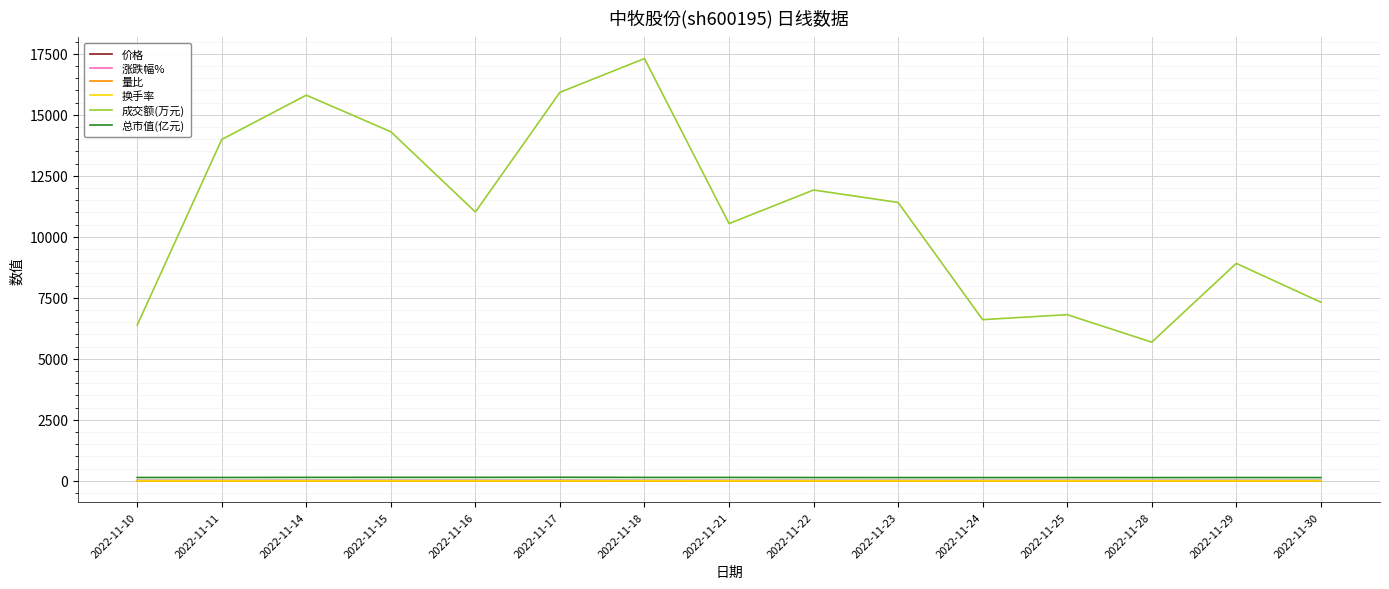

What is the difference between the maximum and minimum values in the 涨跌幅% series?

6.8